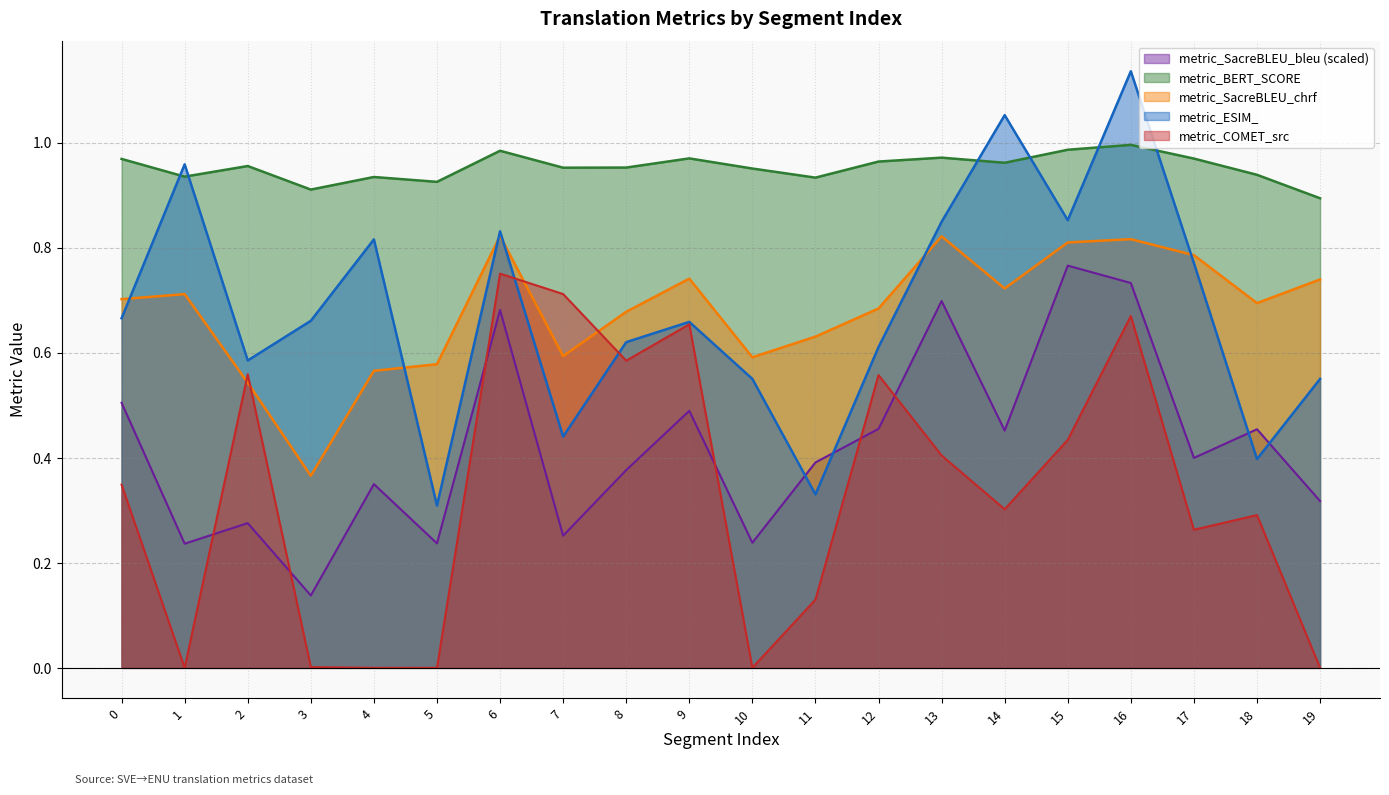

Between 5 and 10, which series saw the biggest shift?

metric_ESIM_